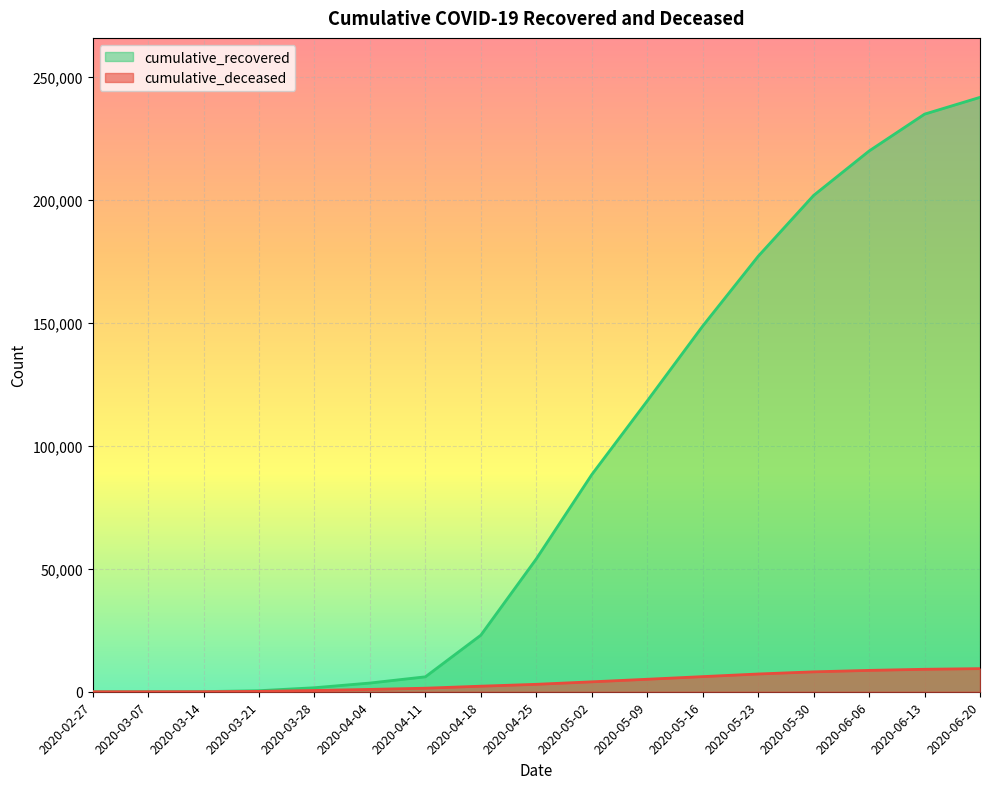

Rank the series by their average value, from highest to lowest.

cumulative_recovered, cumulative_deceased